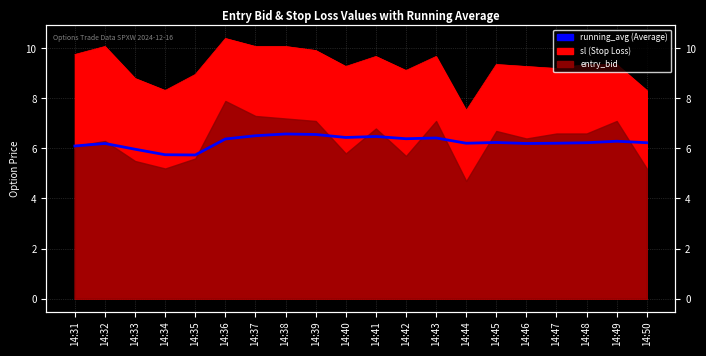

Rank the categories by value from lowest to highest.

14:35, 14:34, 14:33, 14:31, 14:32, 14:46, 14:44, 14:47, 14:48, 14:50, 14:45, 14:49, 14:36, 14:42, 14:43, 14:40, 14:41, 14:37, 14:39, 14:38